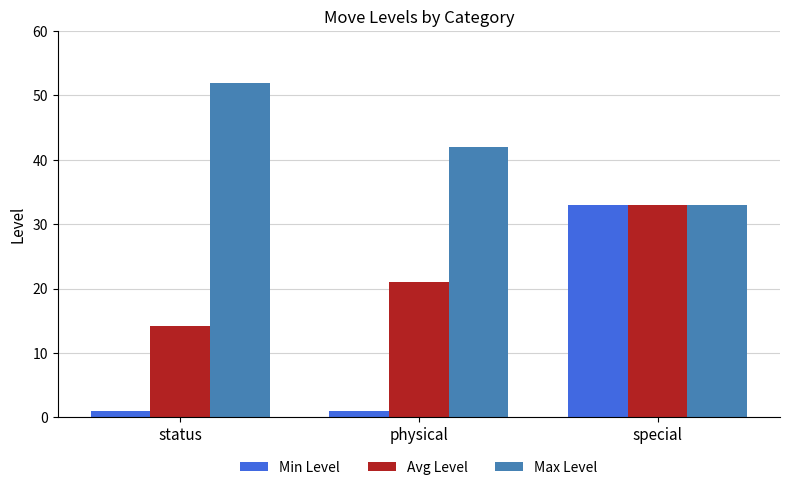

The Avg Level series shows 32.5 at physical. True or false?

False